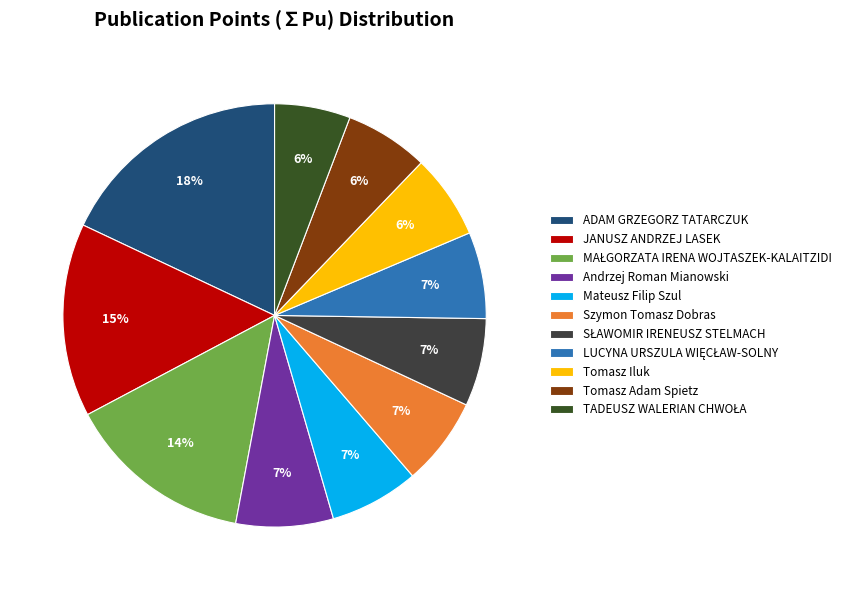

What is the total percentage of Mateusz Filip Szul and Andrzej Roman Mianowski?

14.3%